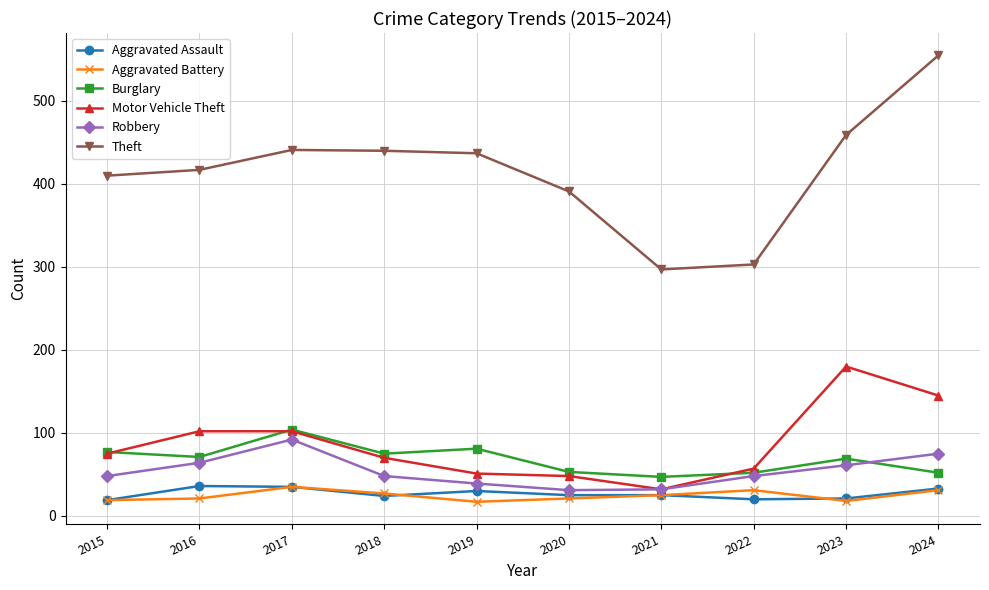

True or false: Theft and Burglary cross at least once.

False